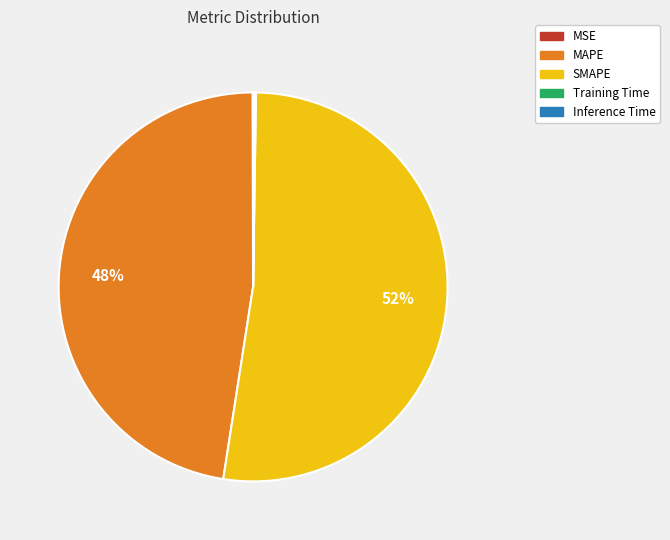

To the nearest percent, what portion does SMAPE represent?

52%